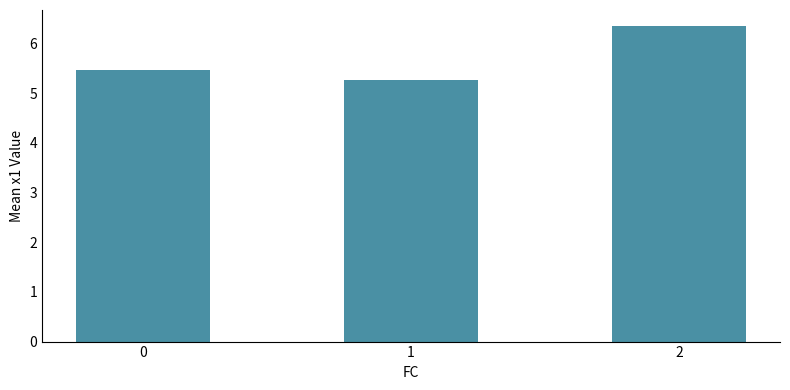

What is the value of the 3rd bar from the left?

6.4